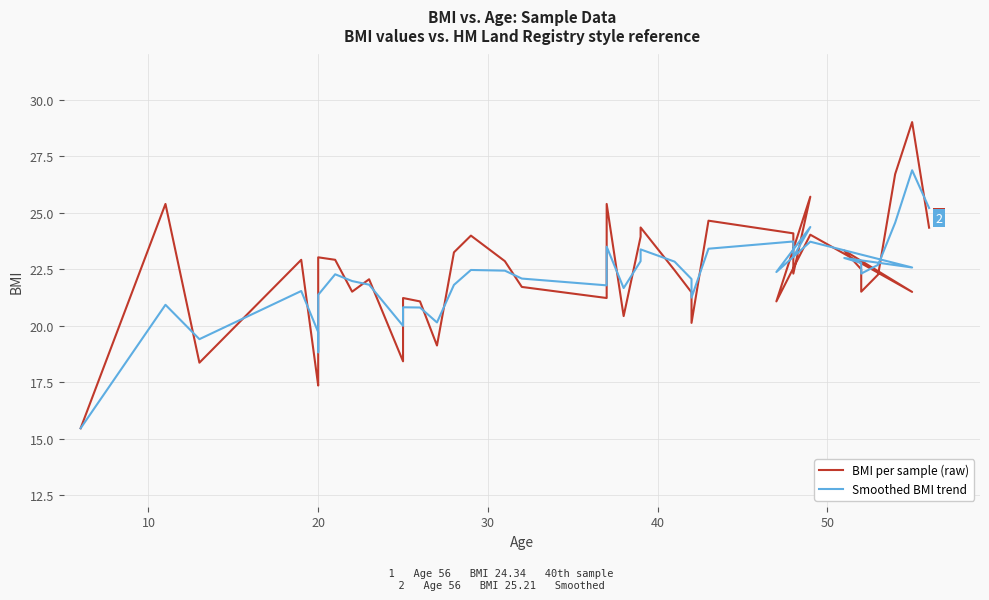

What is the highest value of the BMI per sample (raw) series?

29.0